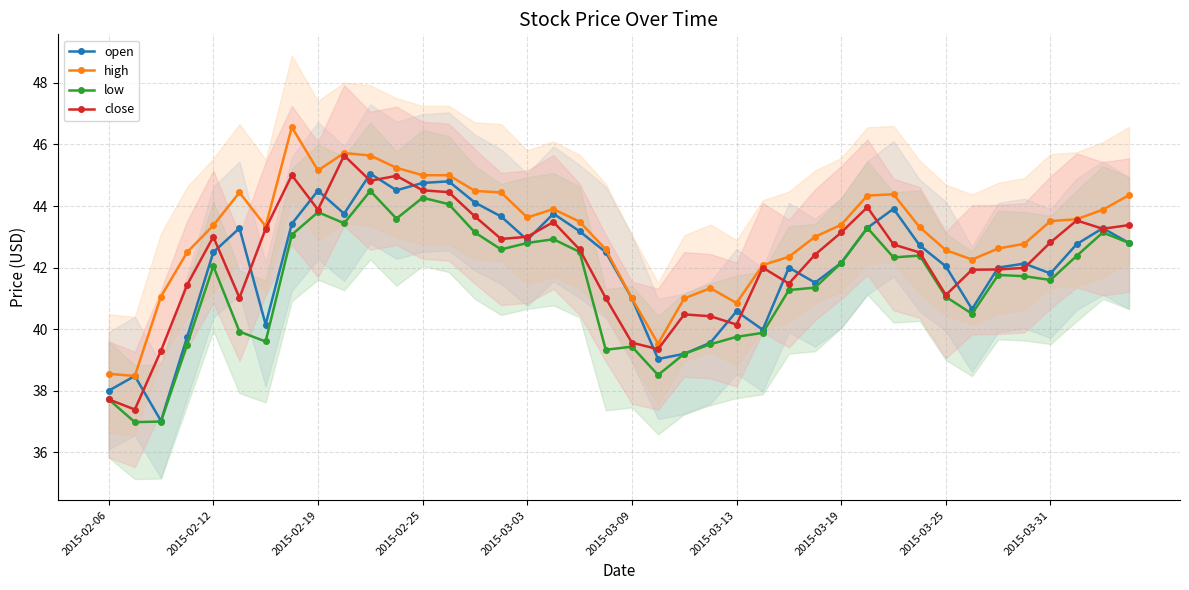

At which category does close reach its first local peak?

2015-02-12